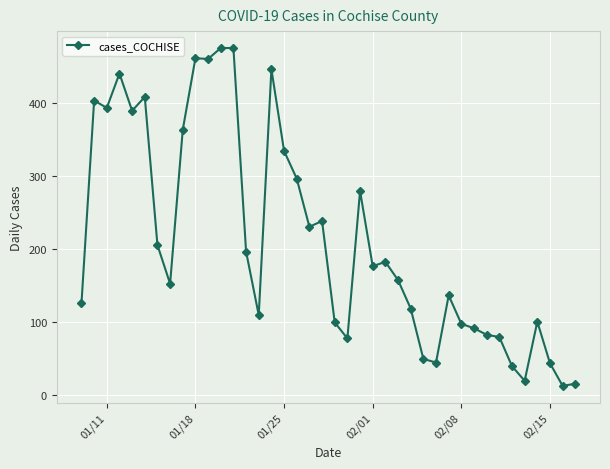

What is the difference between the second highest and second lowest values?

460